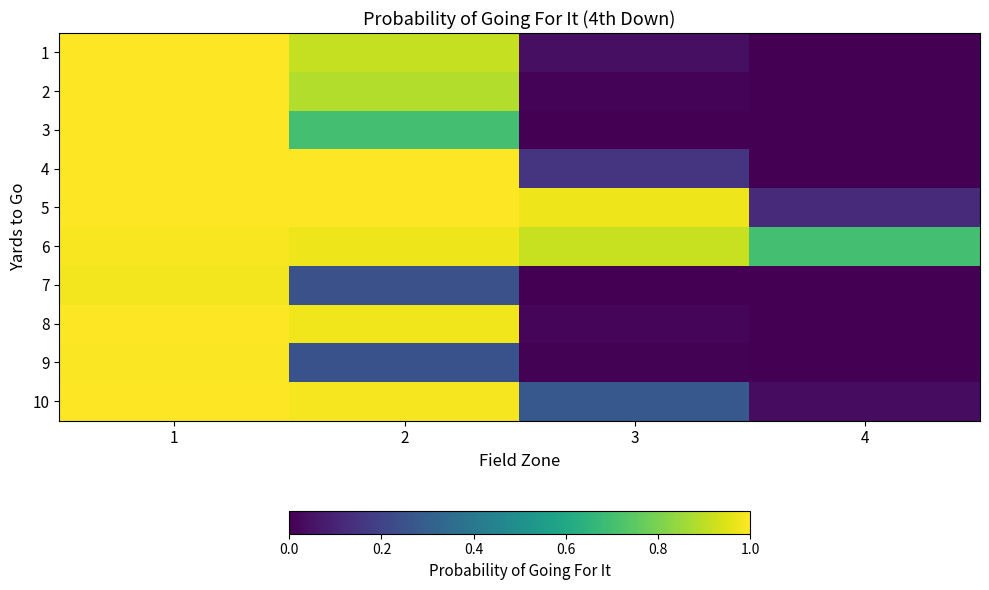

At which category does the chart reach its minimum across all series?

4